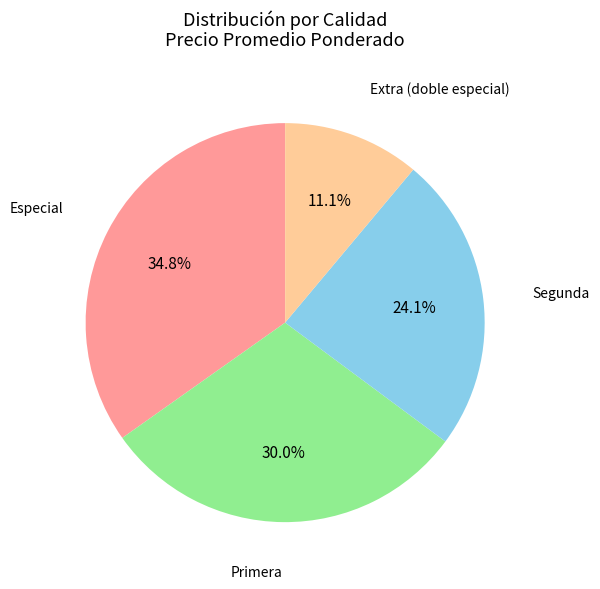

Is there any slice that represents more than half of the pie?

No